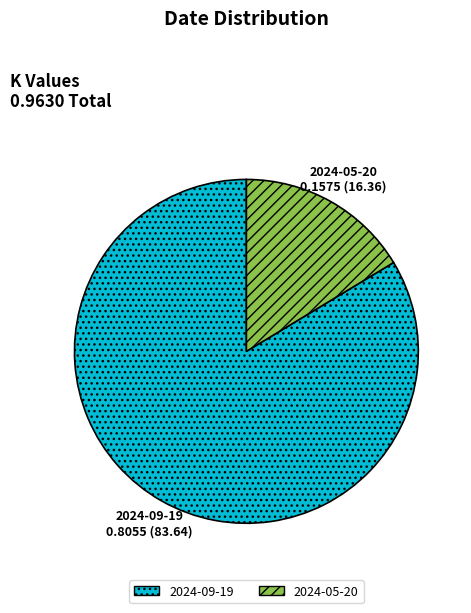

Which category has the biggest portion of the pie?

2024-09-19